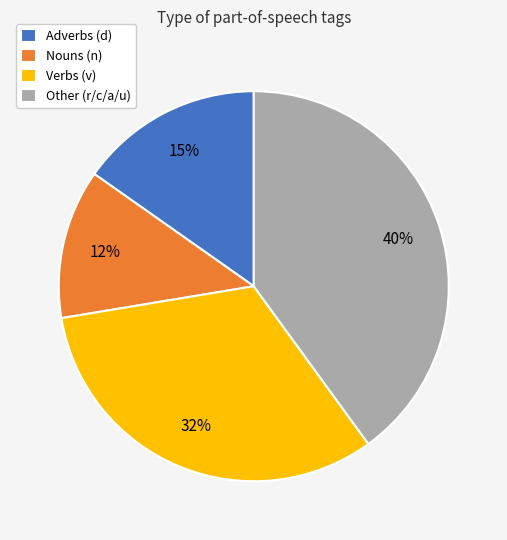

Is there a majority slice in this chart?

No